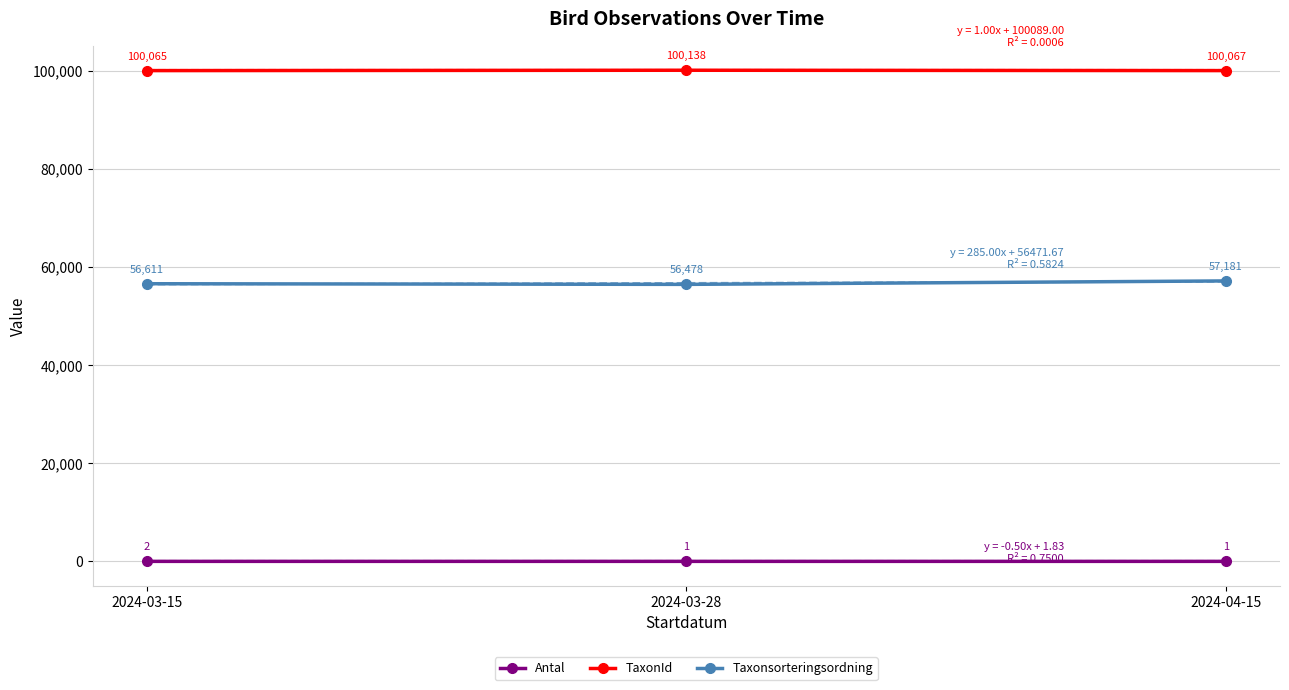

Between 2024-03-28 and 2024-03-15, which is larger?

2024-03-15